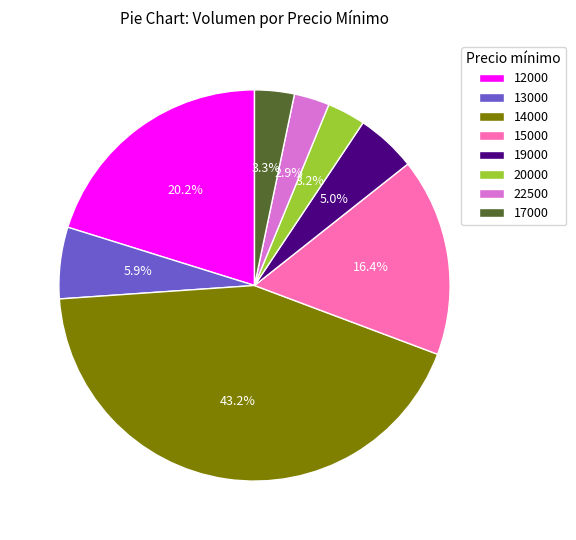

How many segments does this pie chart have?

8